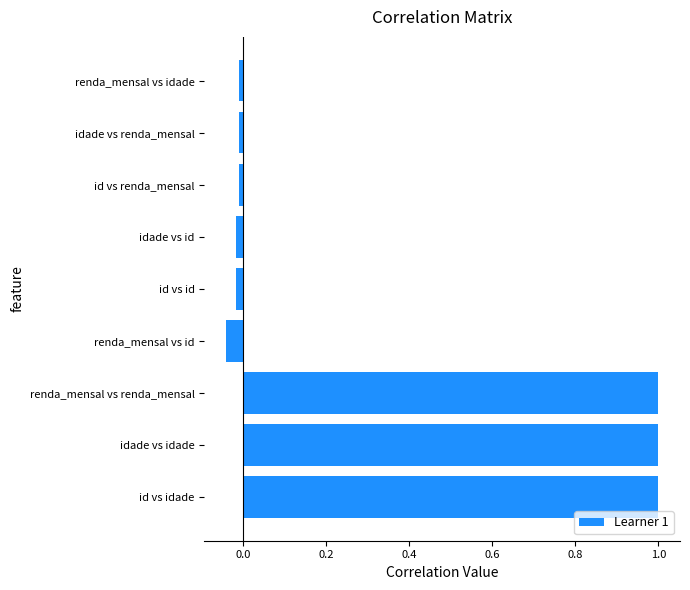

True or false: the data shows -0.0 at renda_mensal vs id.

True